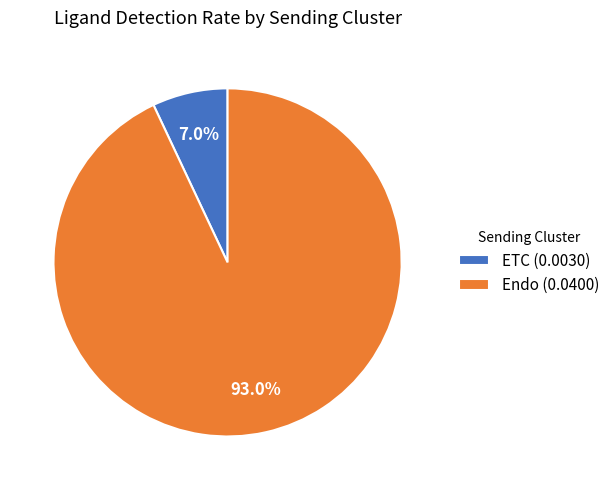

The ETC slice represents 7% of the pie. True or false?

True